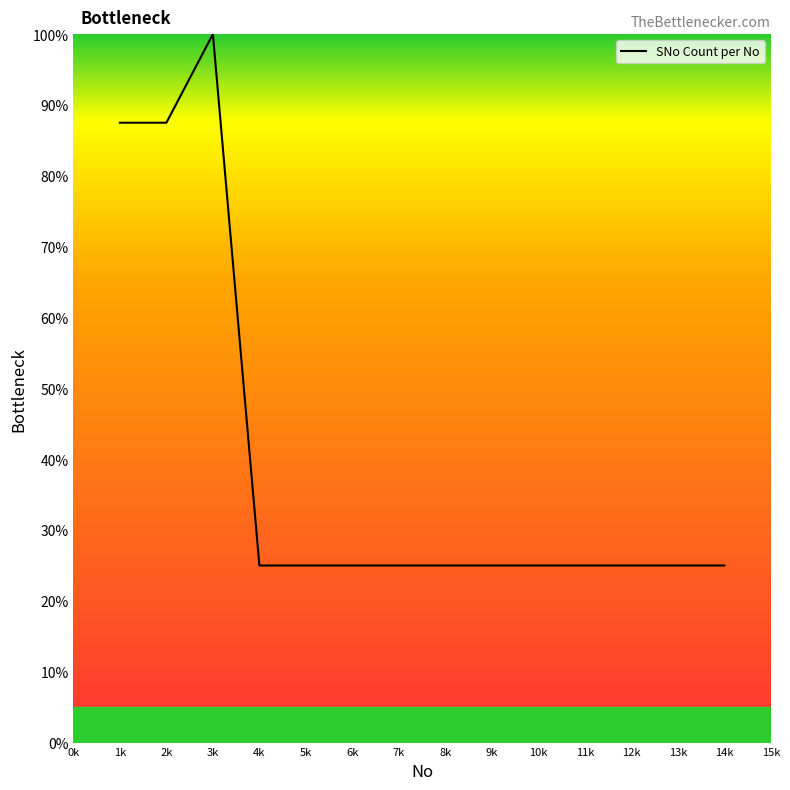

What is the maximum value shown in the chart?

100.0